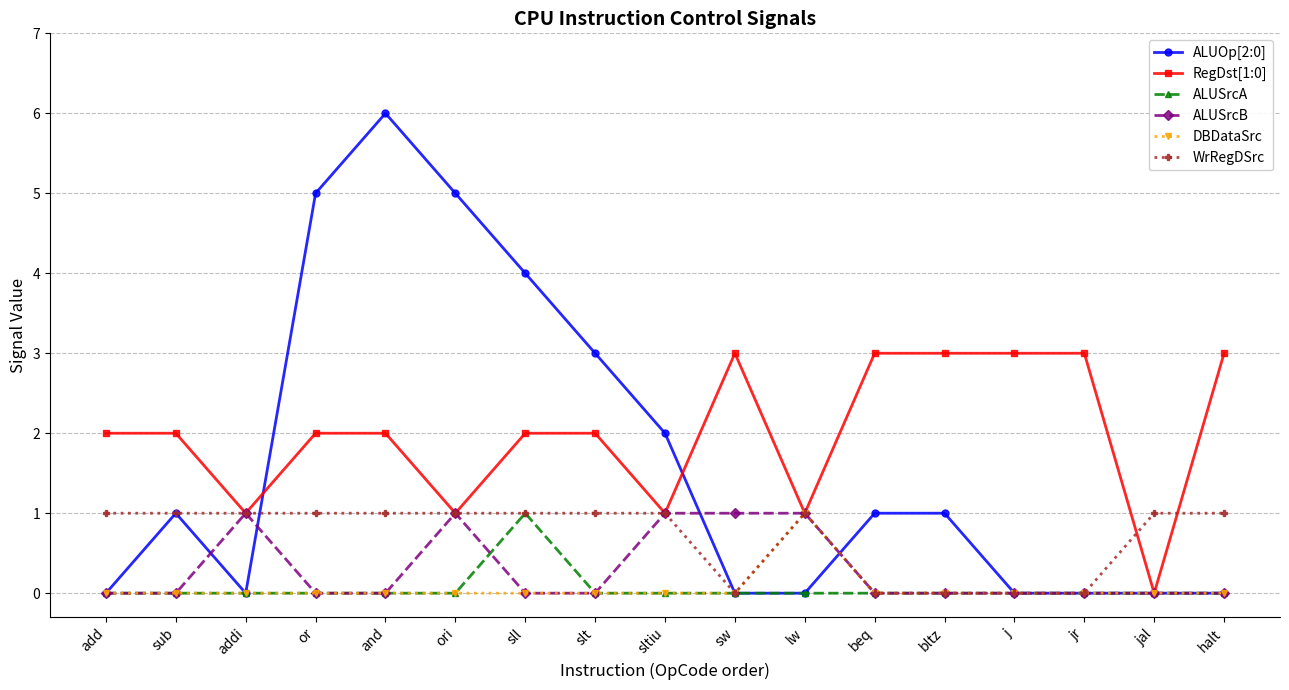

Reading left to right, transcribe all the data shown in this chart.

ALUOp[2:0]: 0	1	0	5	6	5	4	3	2	0	0	1	1	0	0	0	0
RegDst[1:0]: 2	2	1	2	2	1	2	2	1	3	1	3	3	3	3	0	3
ALUSrcA: 0	0	0	0	0	0	1	0	0	0	0	0	0	0	0	0	0
ALUSrcB: 0	0	1	0	0	1	0	0	1	1	1	0	0	0	0	0	0
DBDataSrc: 0	0	0	0	0	0	0	0	0	0	1	0	0	0	0	0	0
WrRegDSrc: 1	1	1	1	1	1	1	1	1	0	1	0	0	0	0	1	1